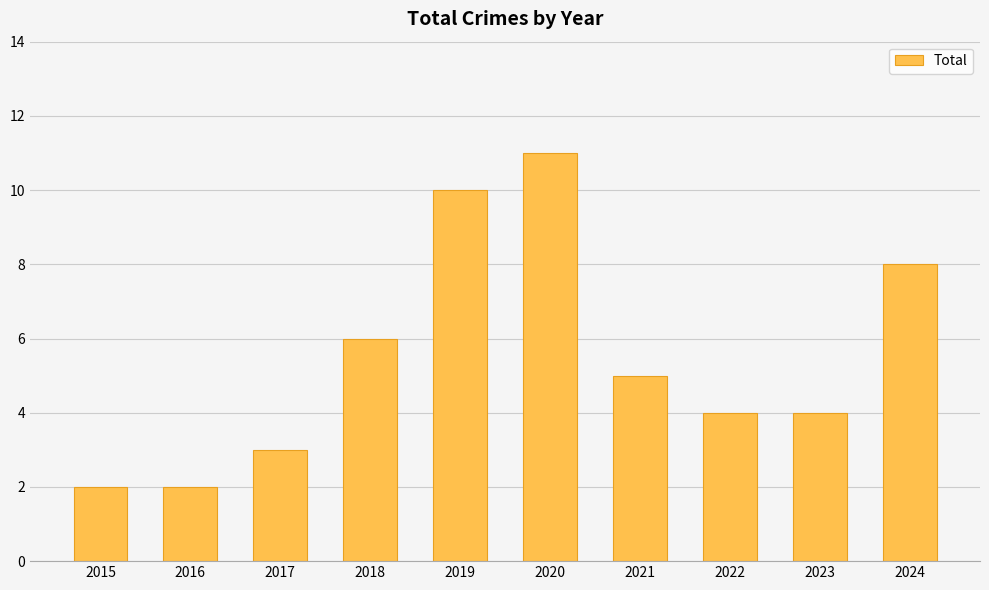

The value at 2024 is 8. True or false?

True